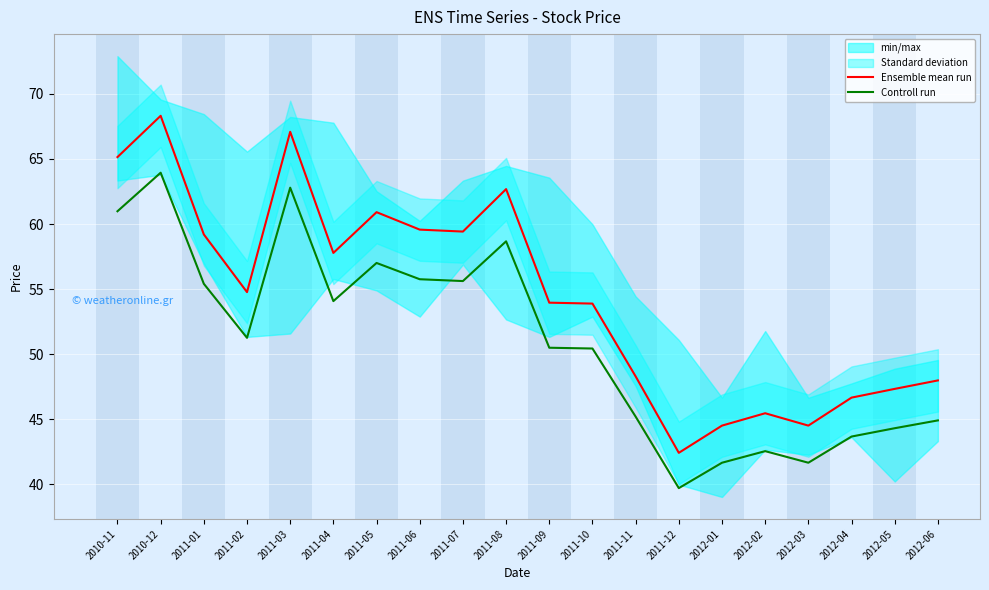

What position from the left is 2011-03?

5